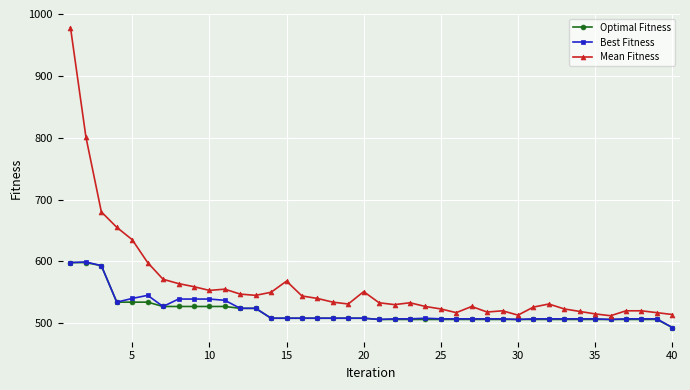

Which series has the largest range (max minus min)?

Mean Fitness